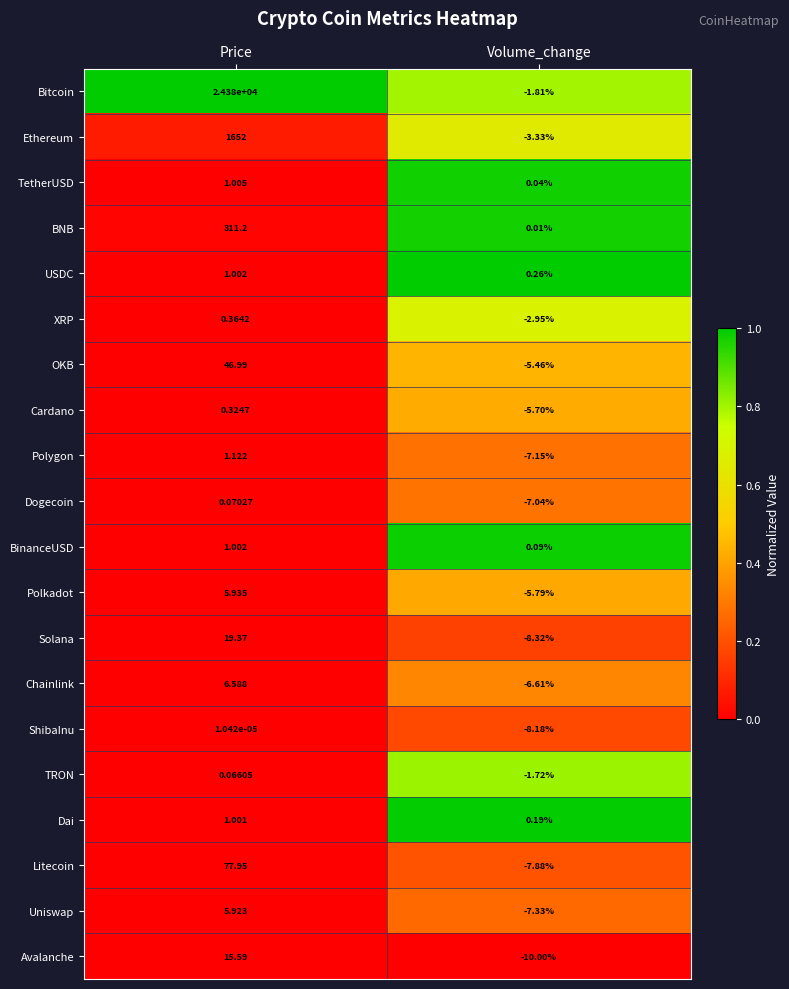

How many values in the Cardano series are below 0?

1